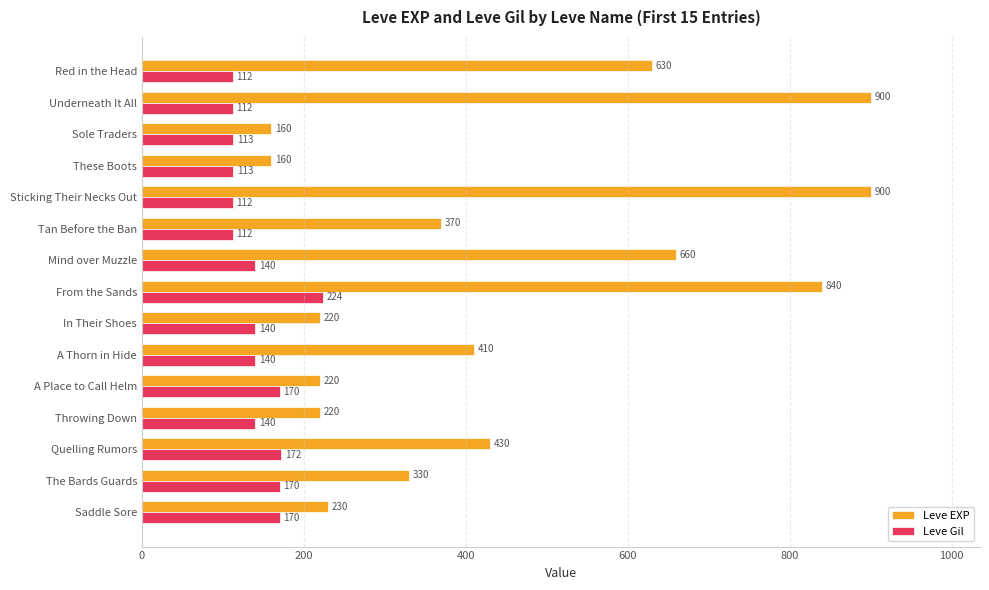

Rank the series by their maximum value, from highest to lowest.

Leve EXP, Leve Gil